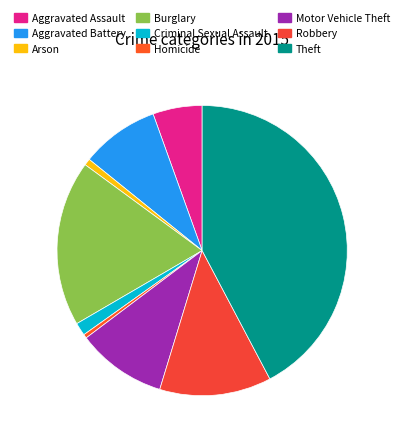

Between Burglary and Criminal Sexual Assault, which is larger?

Burglary